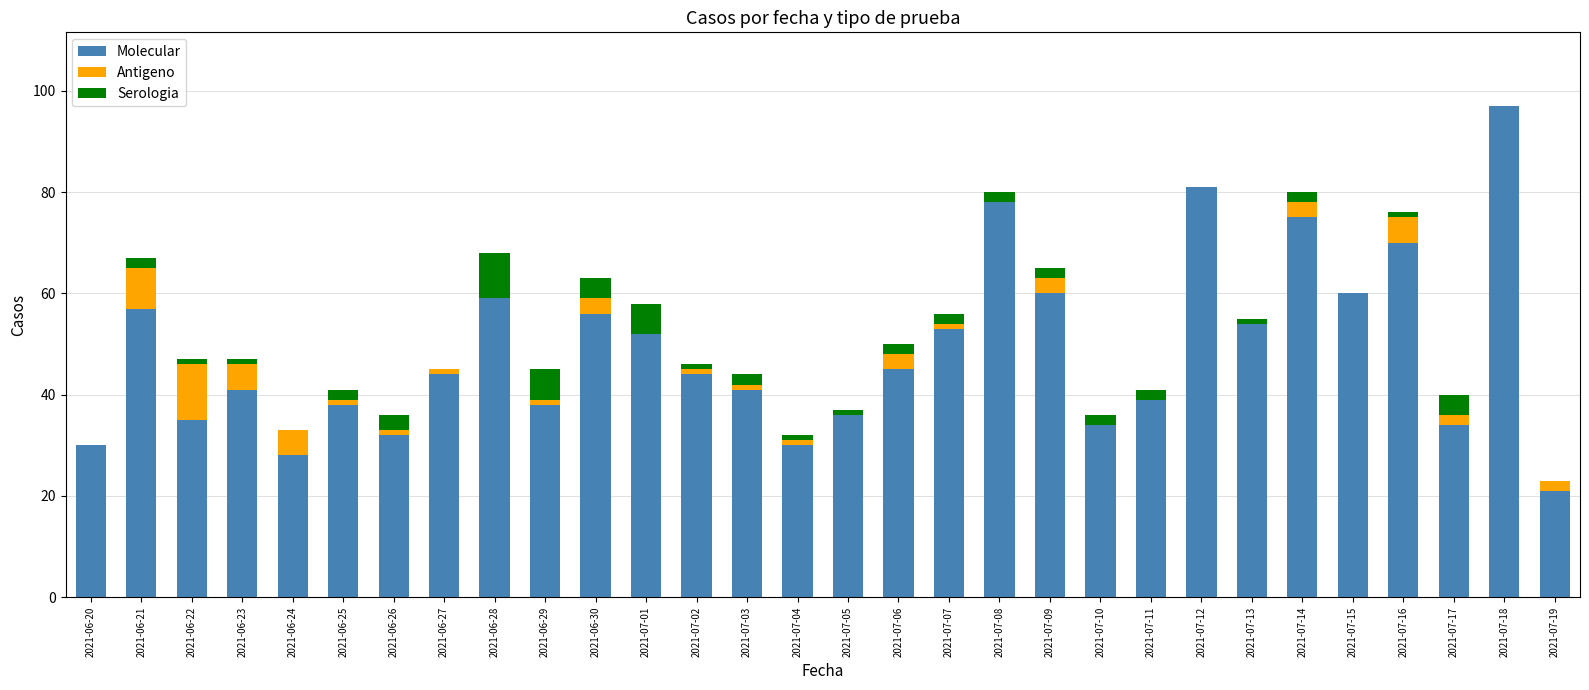

Are the bars grouped side by side (vs. stacked)?

No